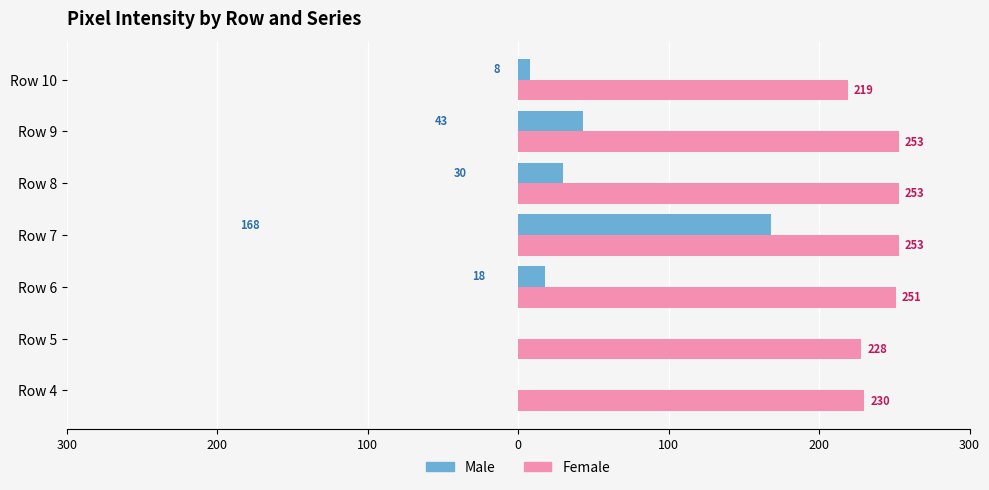

What are all the series names shown in the legend?

Male, Female